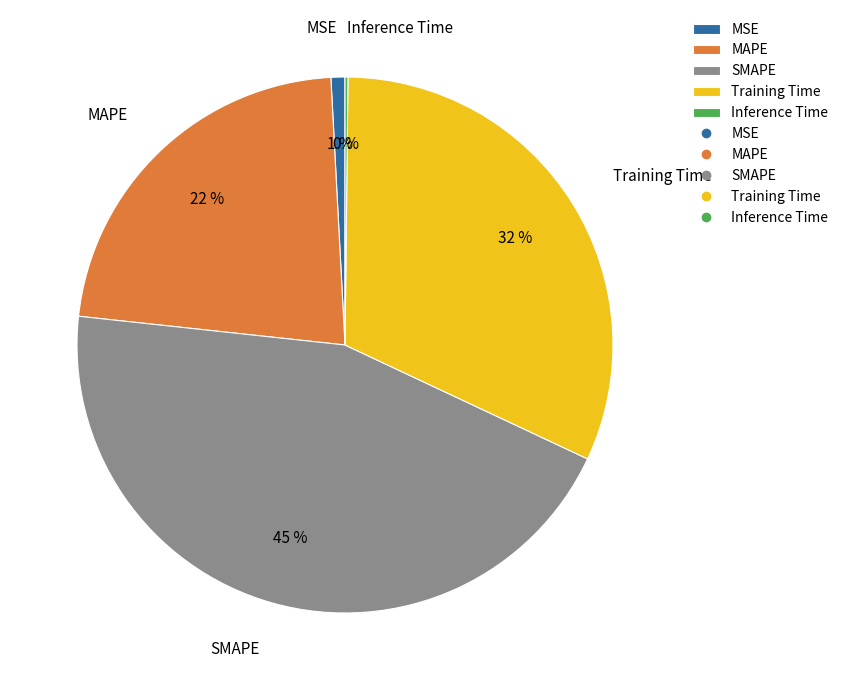

To the nearest percent, what is the difference between the MSE and Training Time slice percentages?

31%